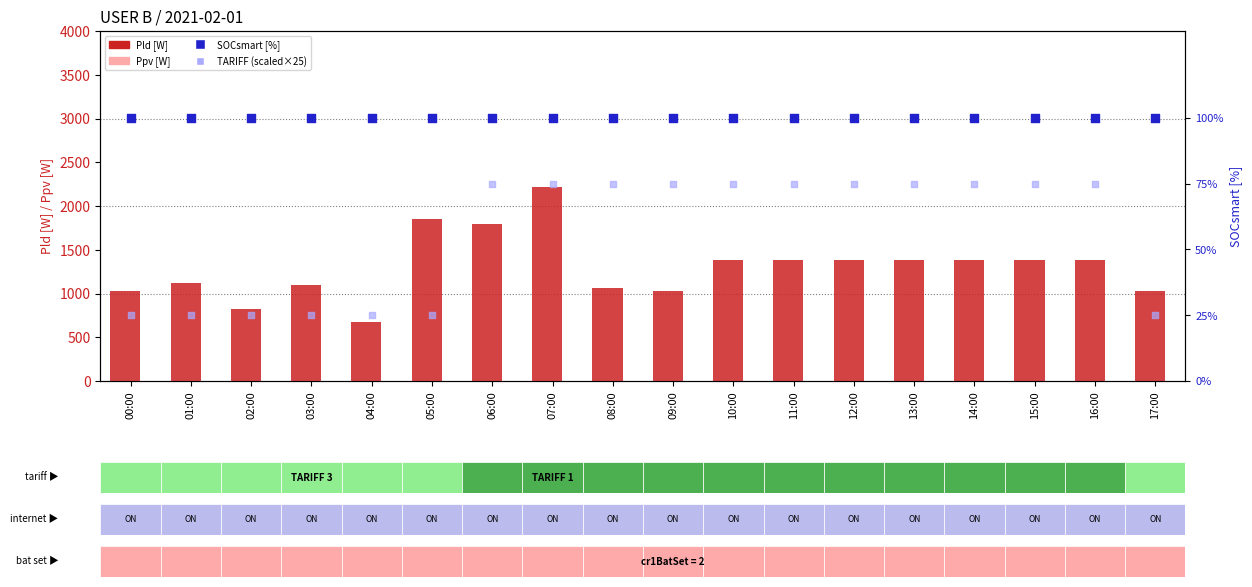

Is the value of TARIFF (scaled) at 09:00 greater than the value of Ppv [W] at 09:00?

Yes